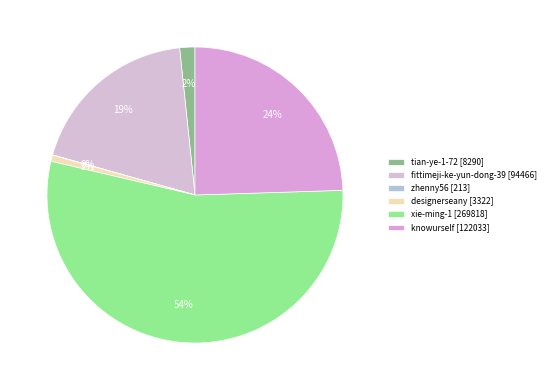

Which slice is the largest?

xie-ming-1